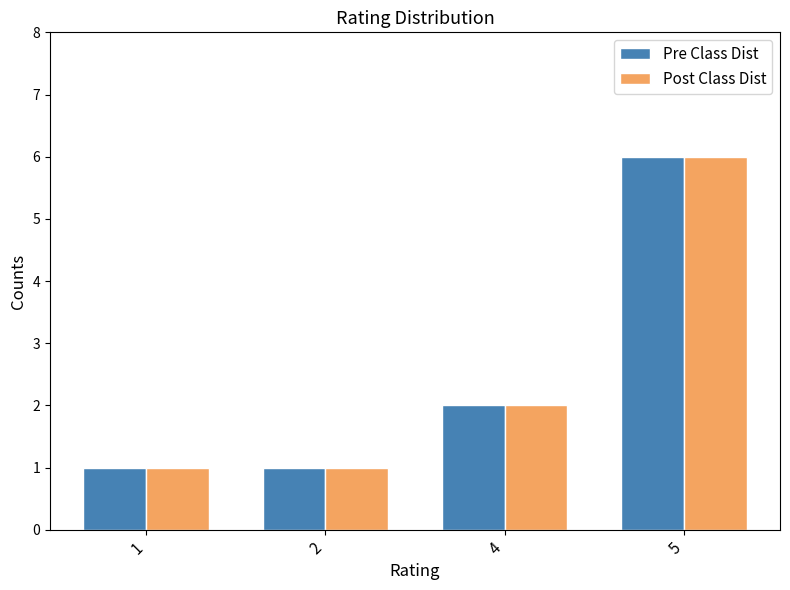

Is the value of Pre Class Dist at 4 greater than the value of Post Class Dist at 1?

Yes